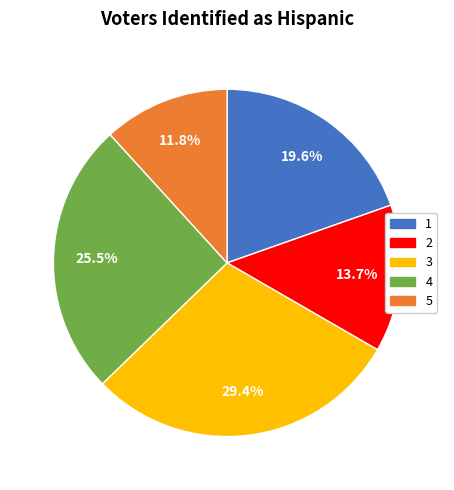

Approximately how many times larger is the value at 4 compared to 3?

0.9